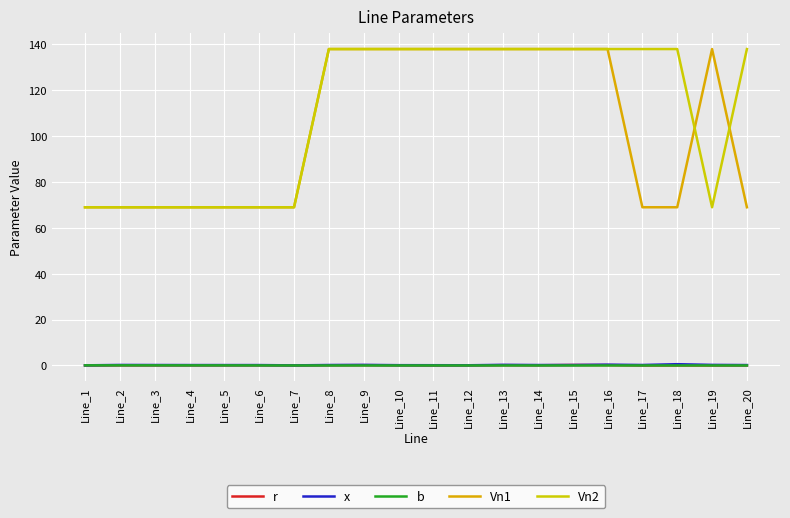

What is the greatest value displayed?

138.0